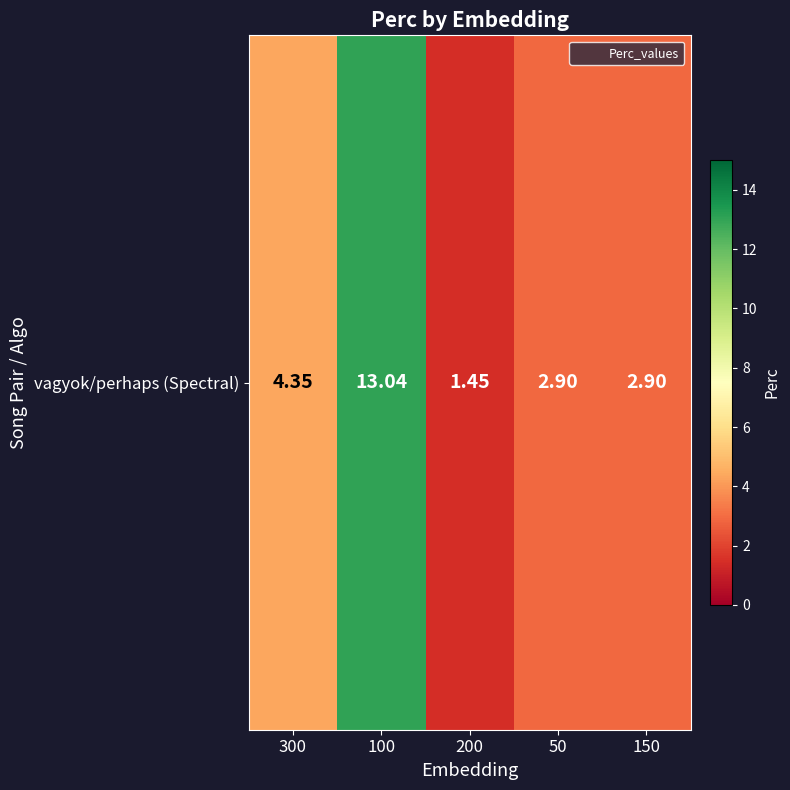

What is the difference between the values at 200 and 150?

1.4